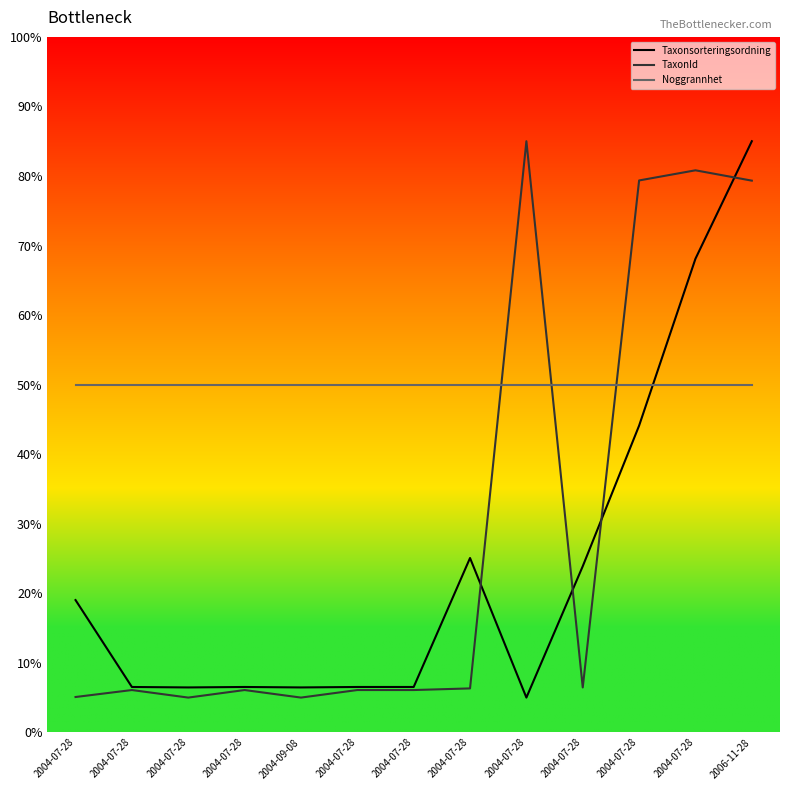

True or false: TaxonId and Taxonsorteringsordning intersect in this chart.

True